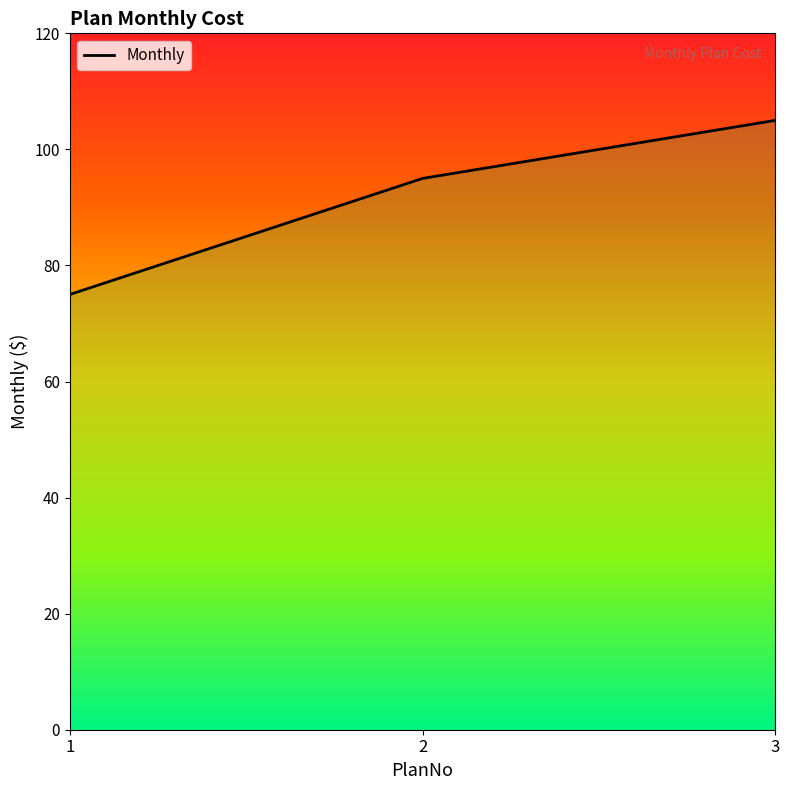

How many data points are less than 95?

1